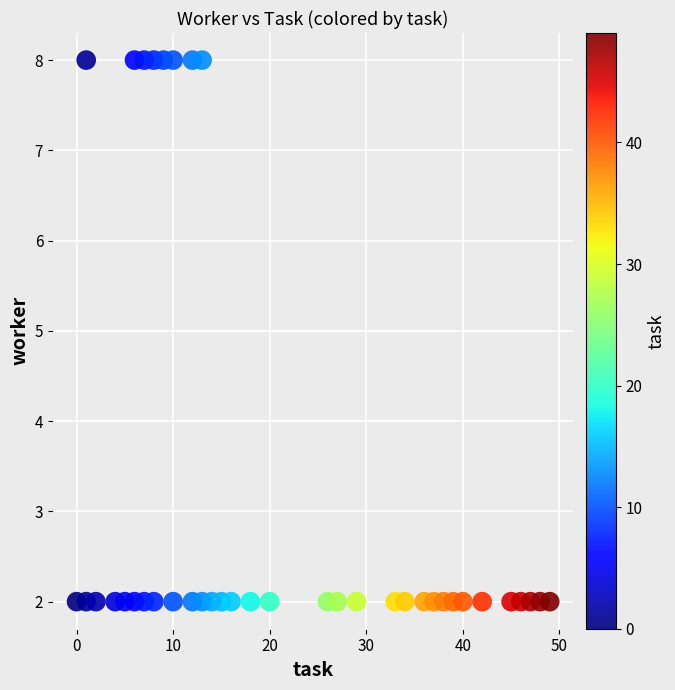

What is the range of Y values (max minus min)?

6